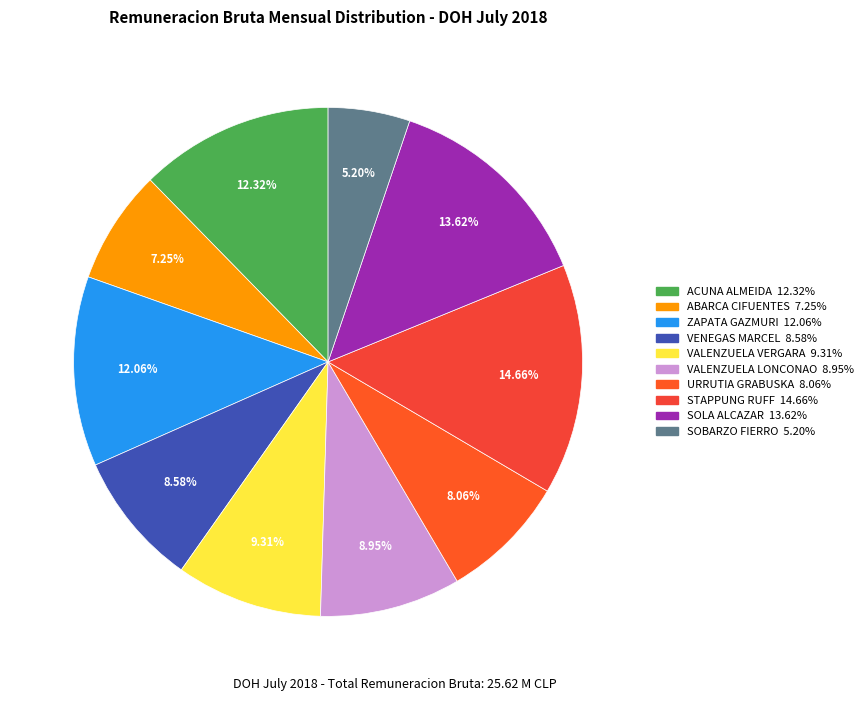

What is the total percentage of ACUNA ALMEIDA and SOBARZO FIERRO?

17.5%